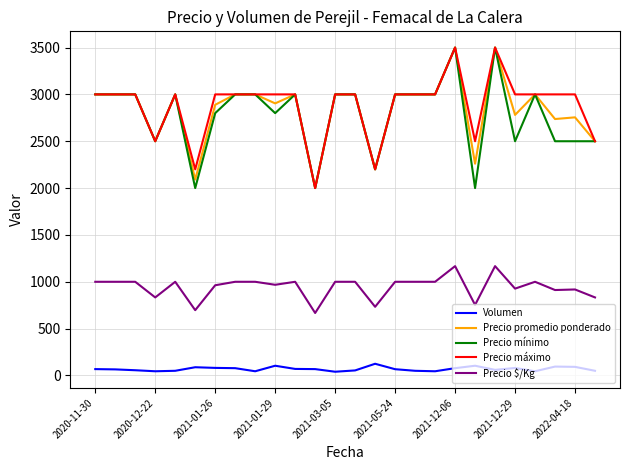

True or false: Precio máximo and Precio $/Kg intersect in this chart.

False